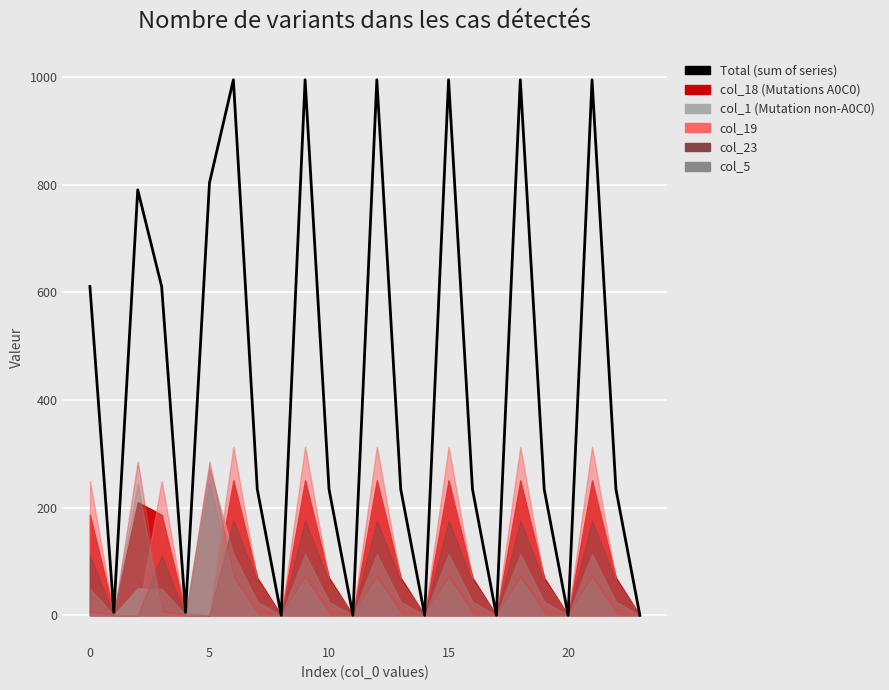

Which category has the lowest value across all series?

8